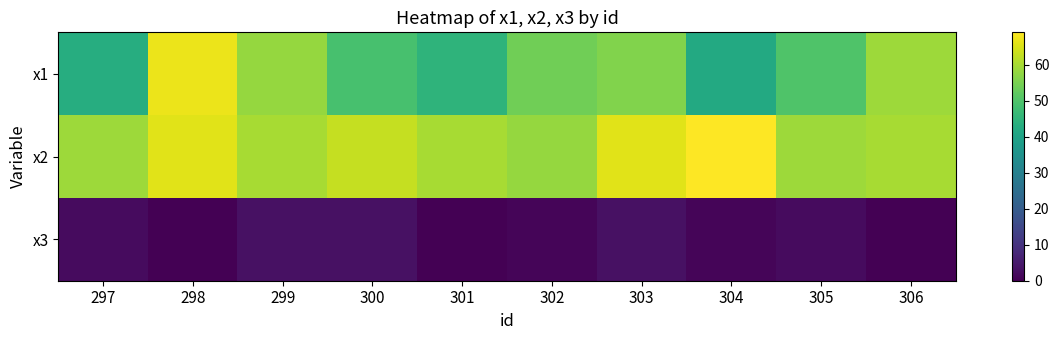

Count the number of categories in the chart.

10